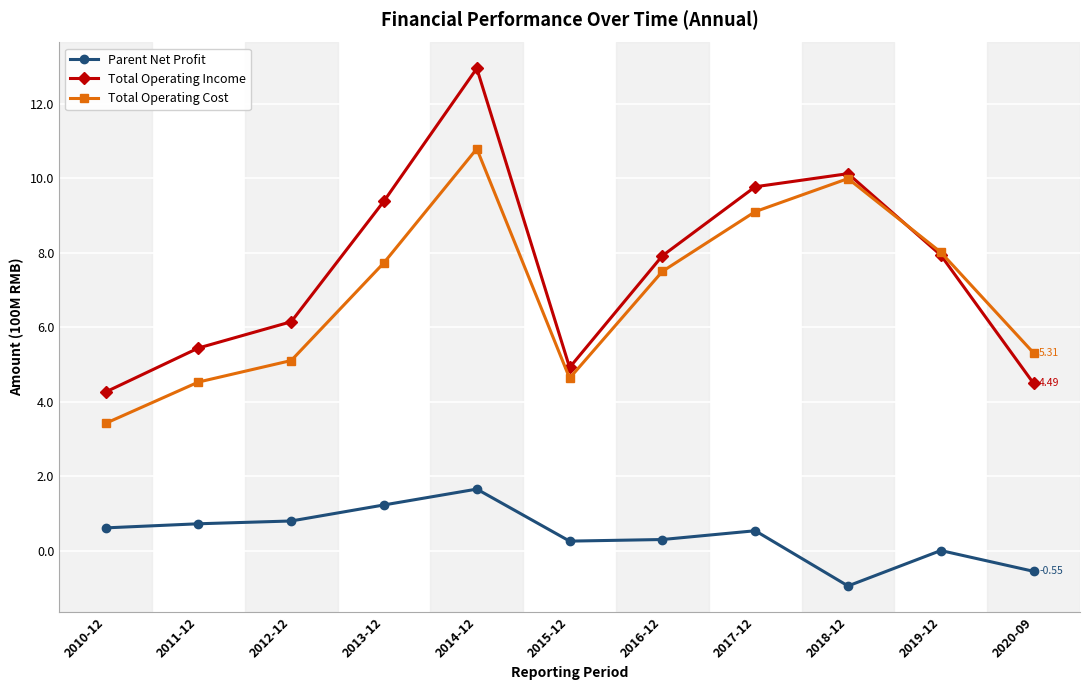

True or false: Parent Net Profit and Total Operating Cost cross at least once.

False